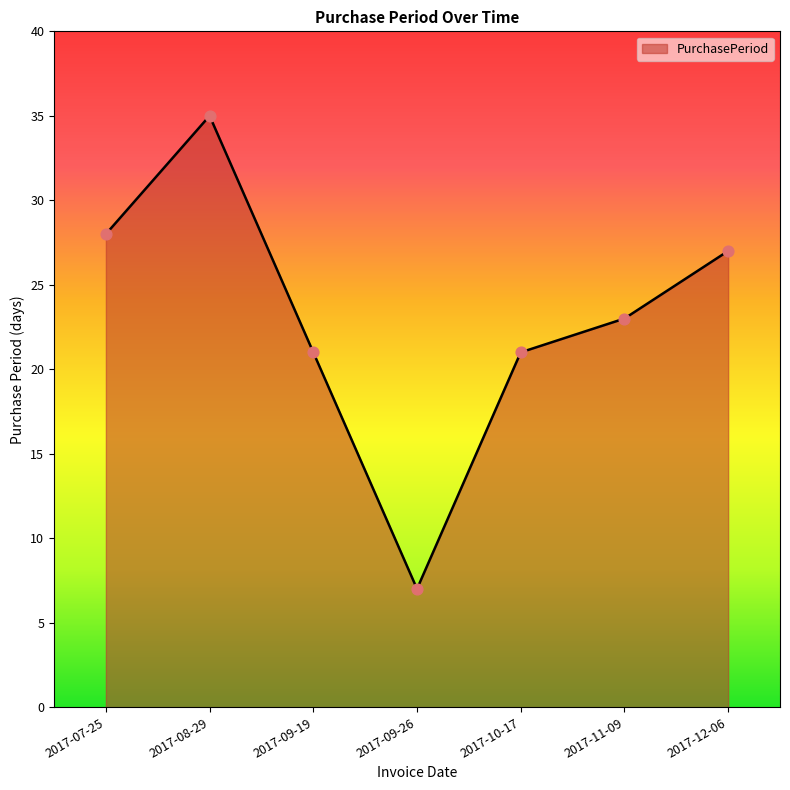

What is the ratio of the value at 2017-09-19 to the value at 2017-10-17?

1.0